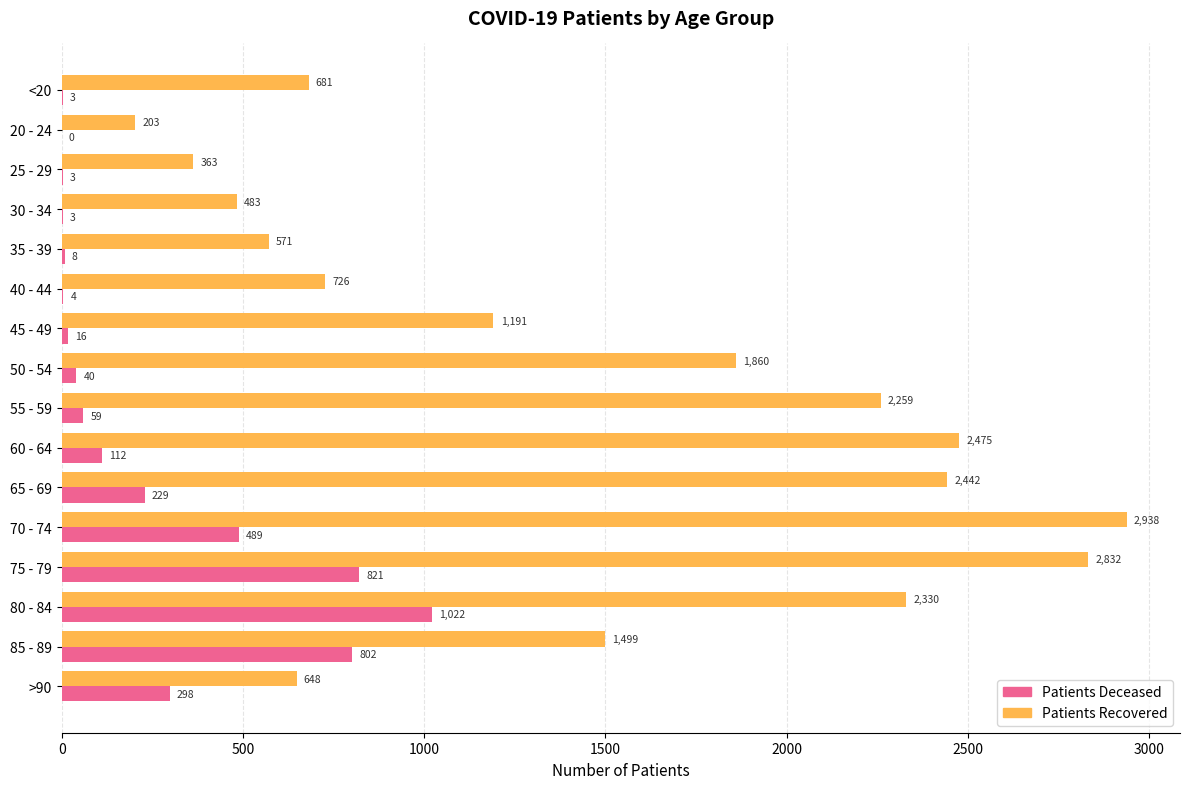

What is the total value across all series at 70 - 74?

3427